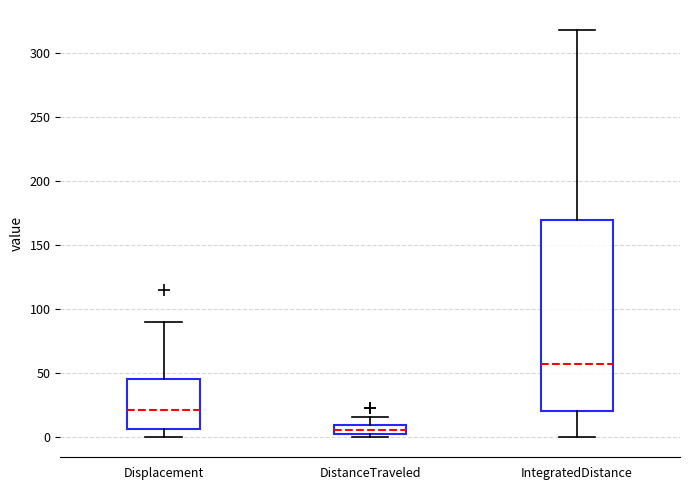

Which box's median line is the highest?

IntegratedDistance